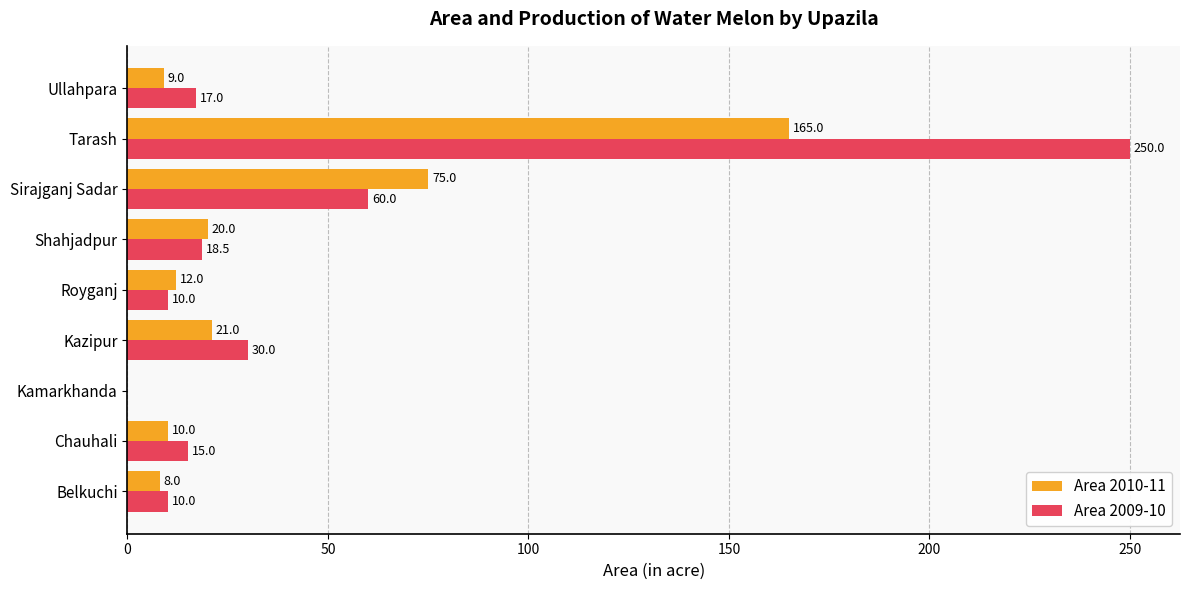

Which series changed the most between Royganj and Tarash?

Area 2009-10